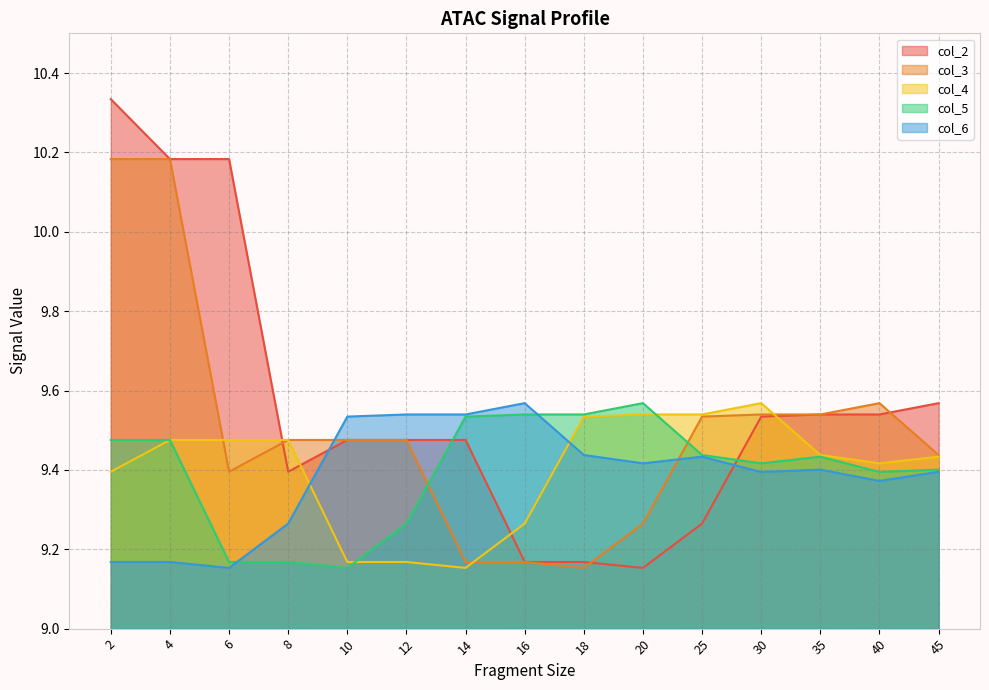

After their last crossing, which series has the higher values: col_5 or col_2?

col_2